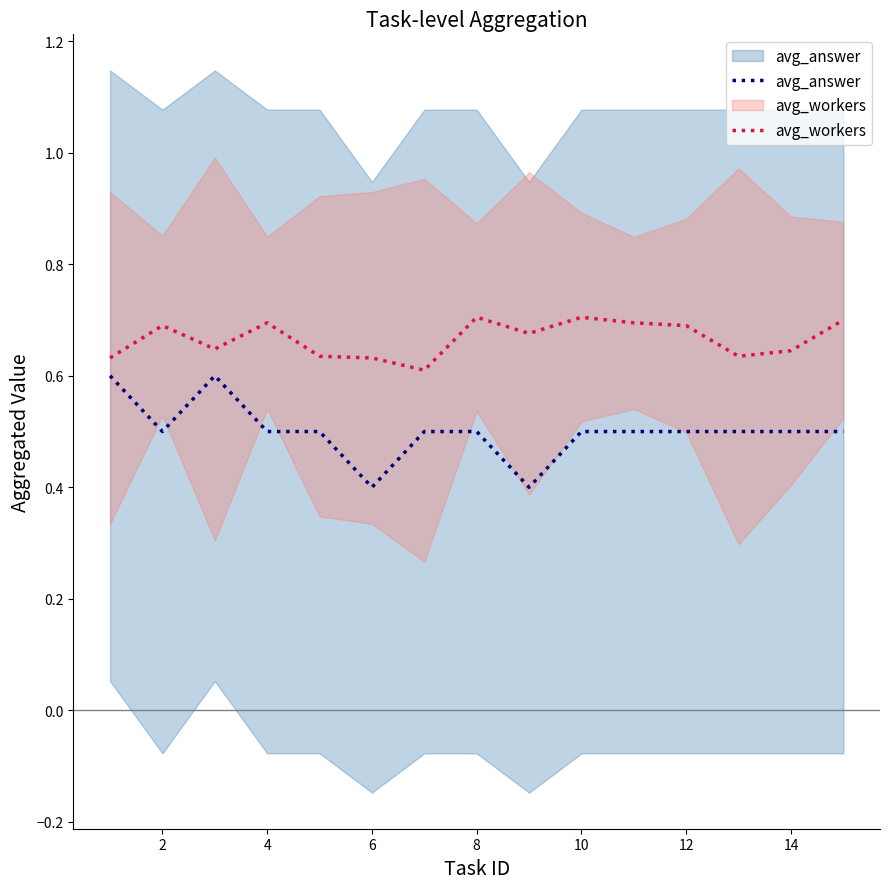

At which category does avg_answer reach its first local valley?

2